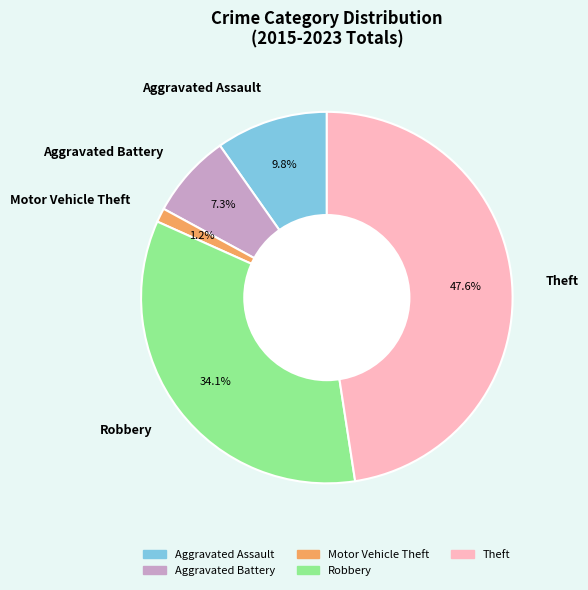

Is the sum of Aggravated Assault and Aggravated Battery greater than half?

No